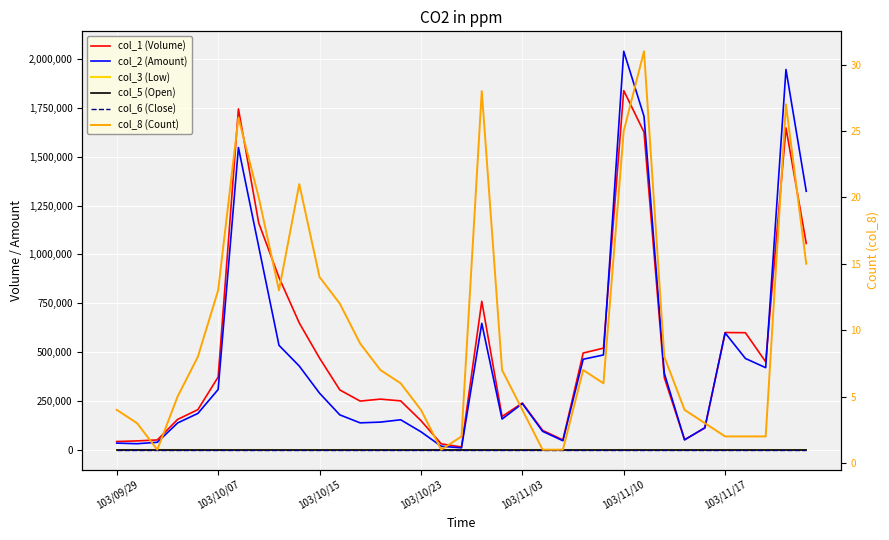

What is the sum of the col_2 (Amount) values at 103/10/07 and 20?

266900.0